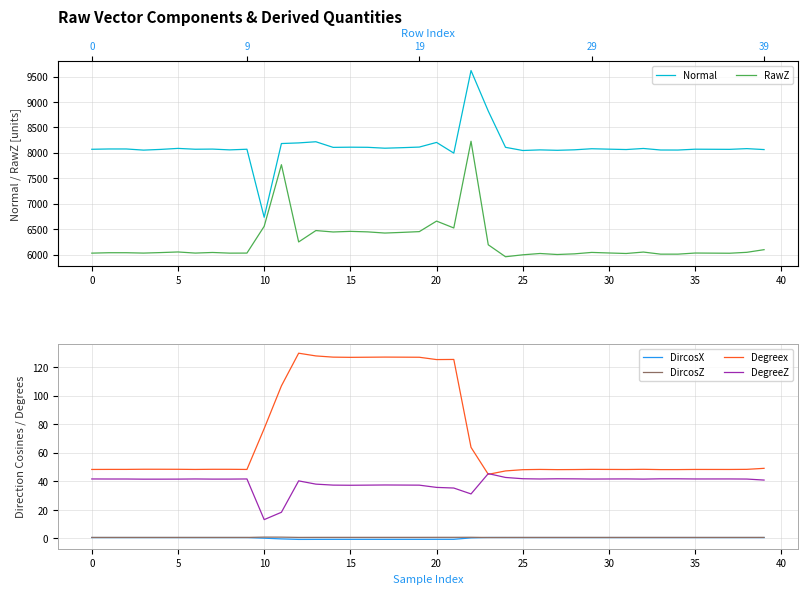

Is it true that DircosZ equals 0.7 at 5?

True